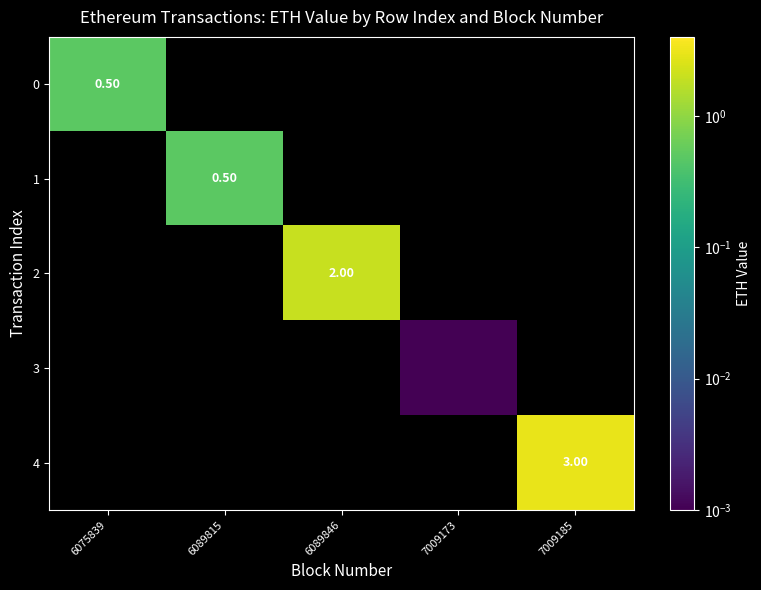

What is the maximum value shown in the chart?

3.0